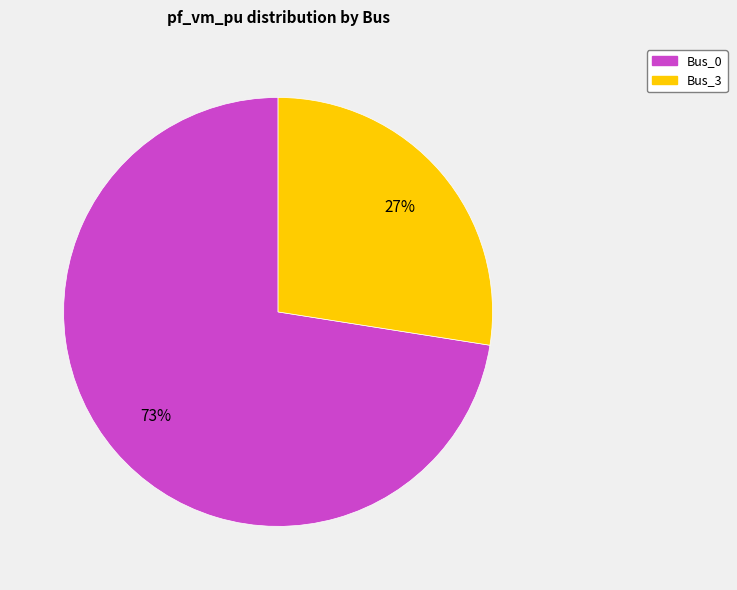

To the nearest percent, what is the average slice percentage?

50%